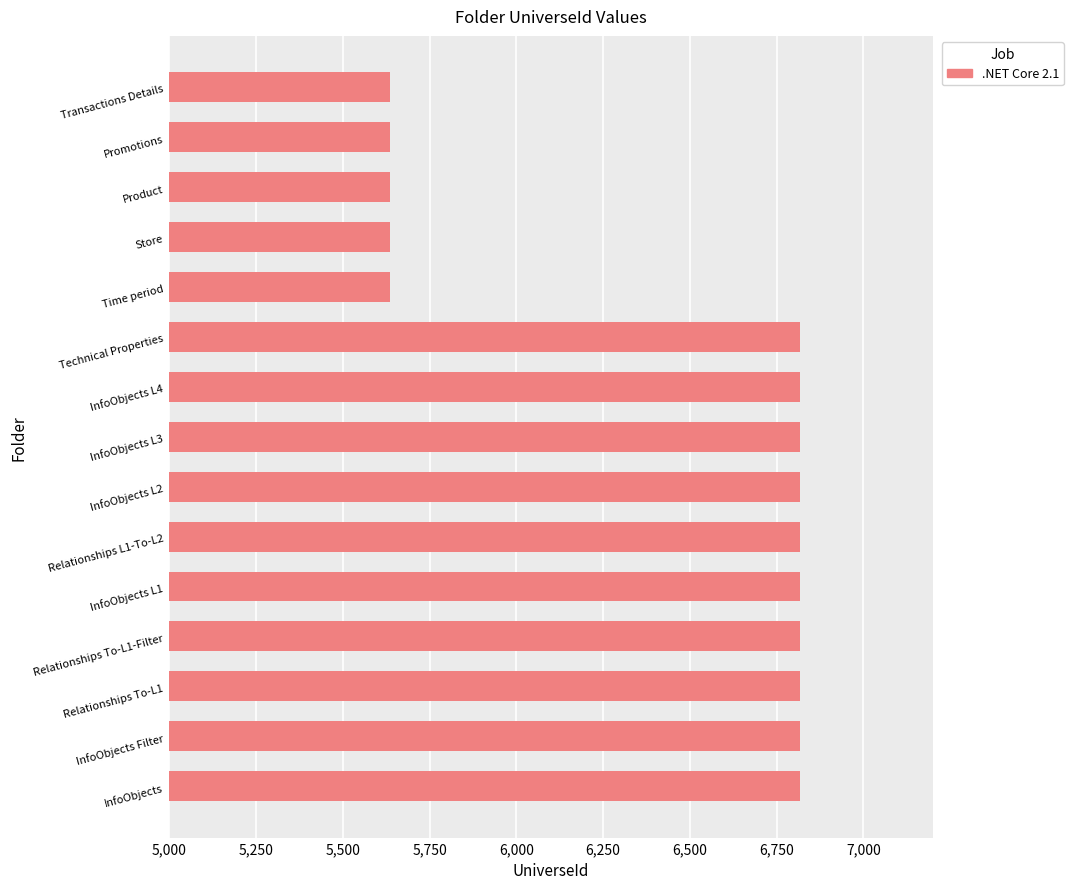

Are the bars grouped side by side (vs. stacked)?

No